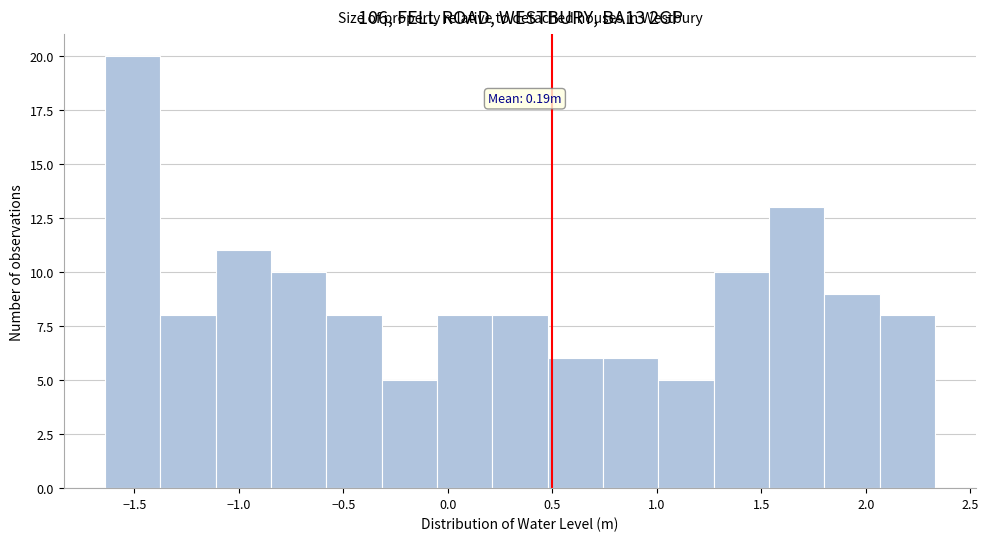

Which range on the x-axis has the tallest bar?

-1.65 to -1.40